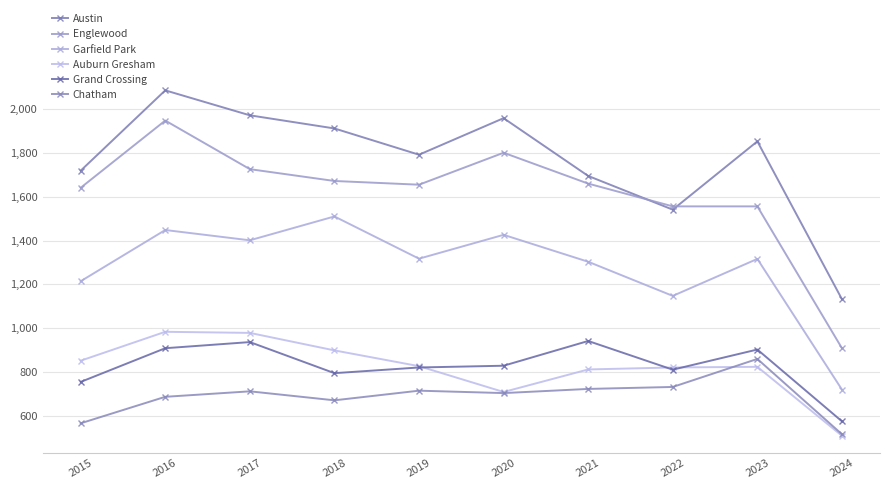

How many categories are shown in the chart?

10